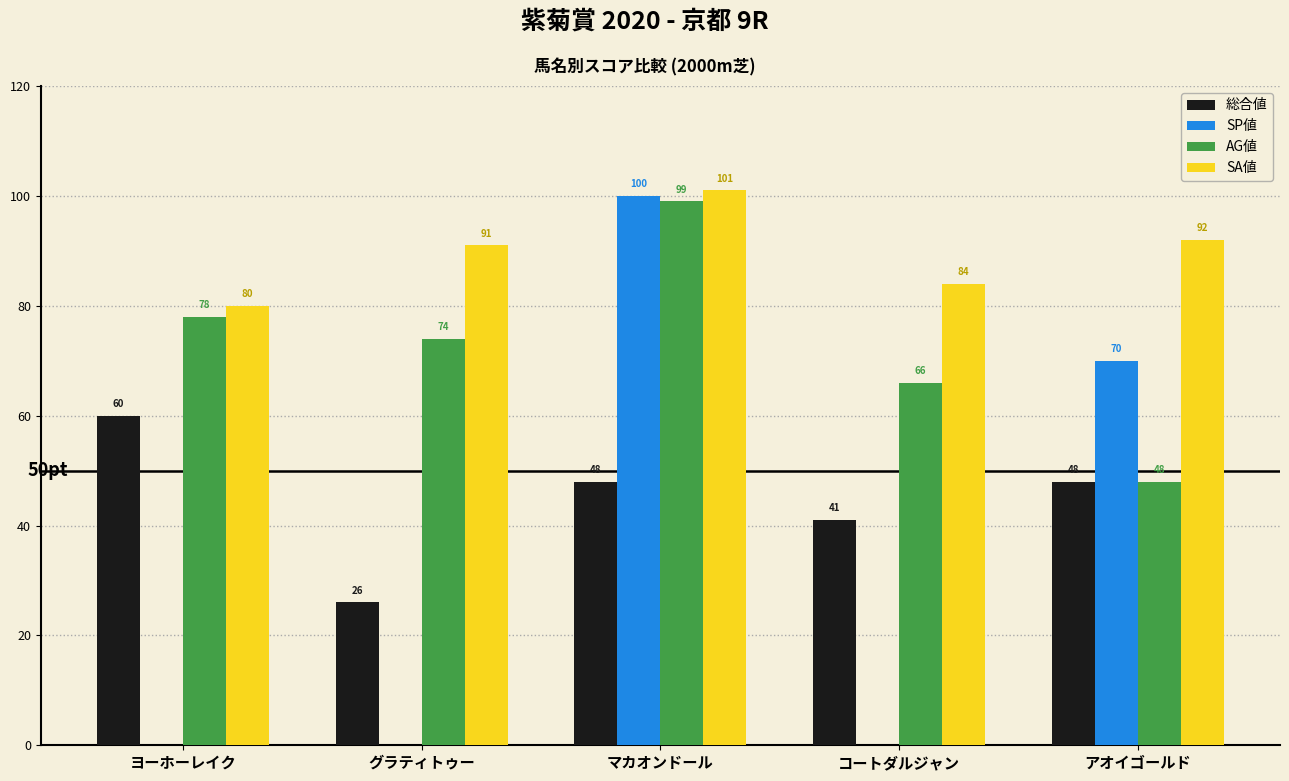

True or false: AG値 has a value of 68 at マカオンドール.

False